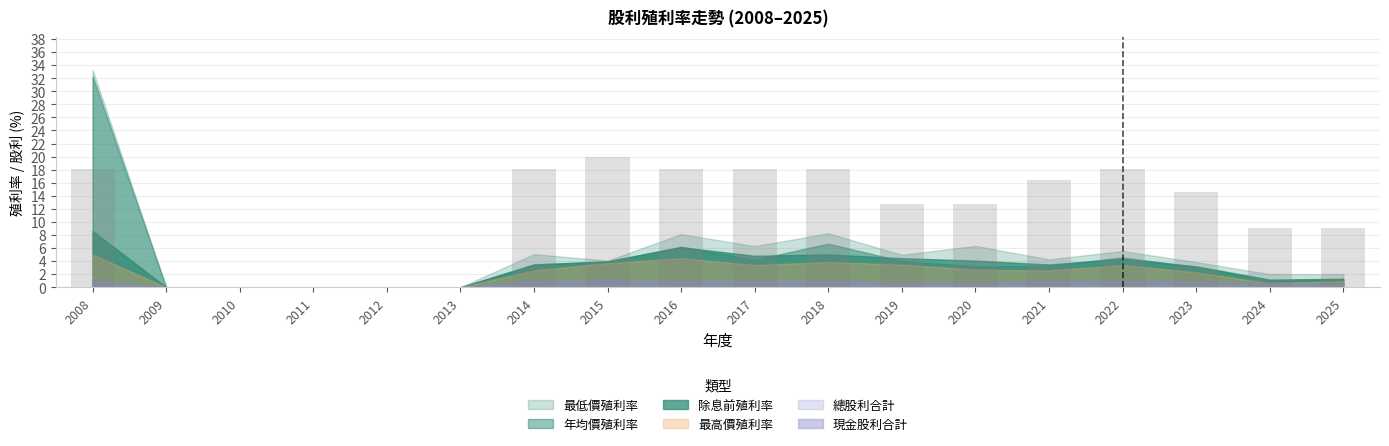

What is the sum of all values?

203.4